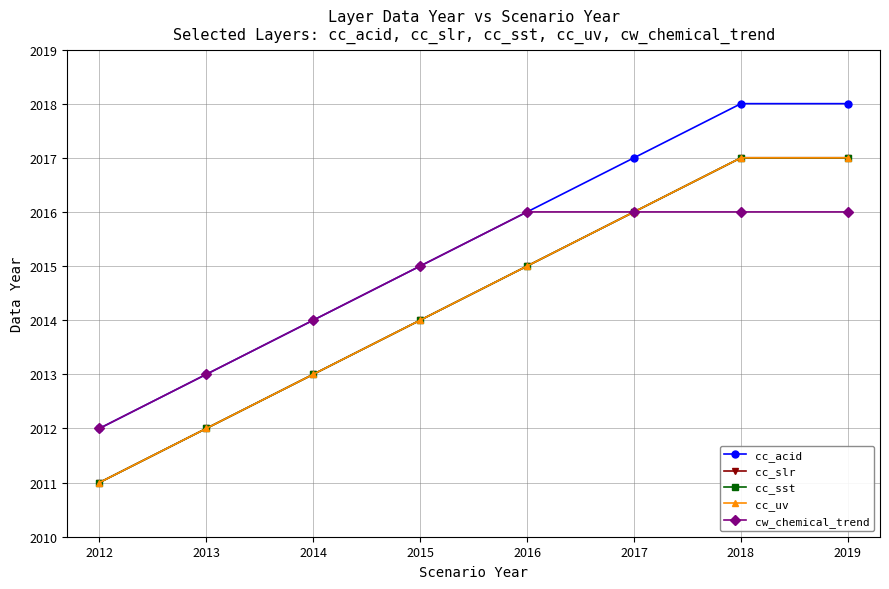

Does the chart have visible grid lines?

Yes